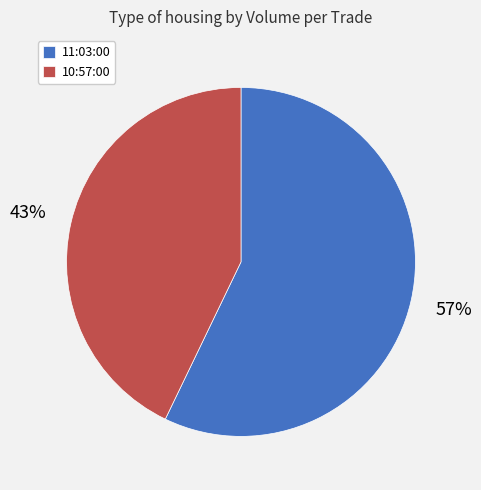

To the nearest percent, what is the difference between the largest and smallest slice percentages?

14%